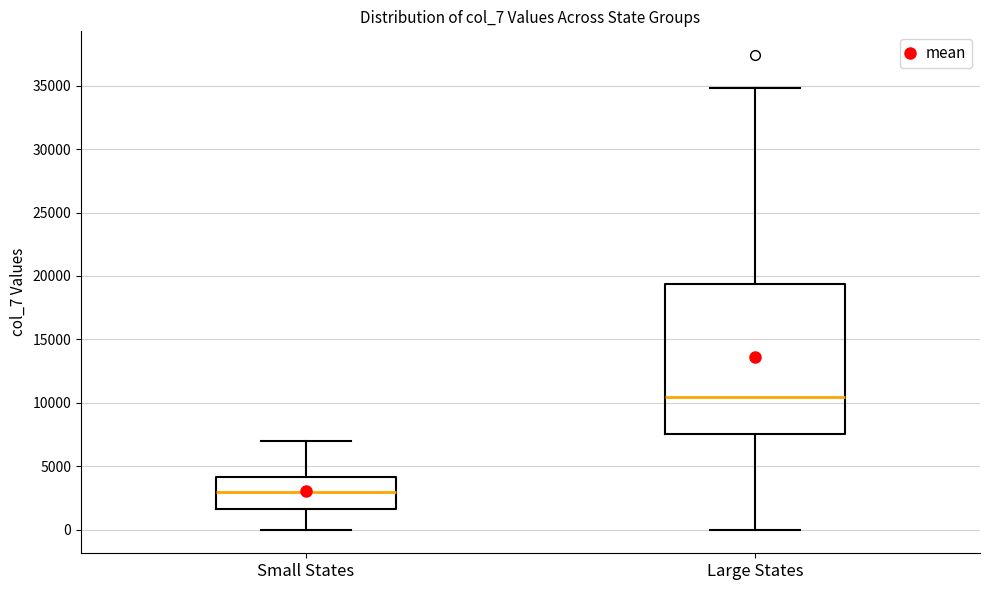

Where does the median line of the box for Large States sit on the y-axis? The values are not printed on the chart, so give them approximately, as read against the axis.

10500